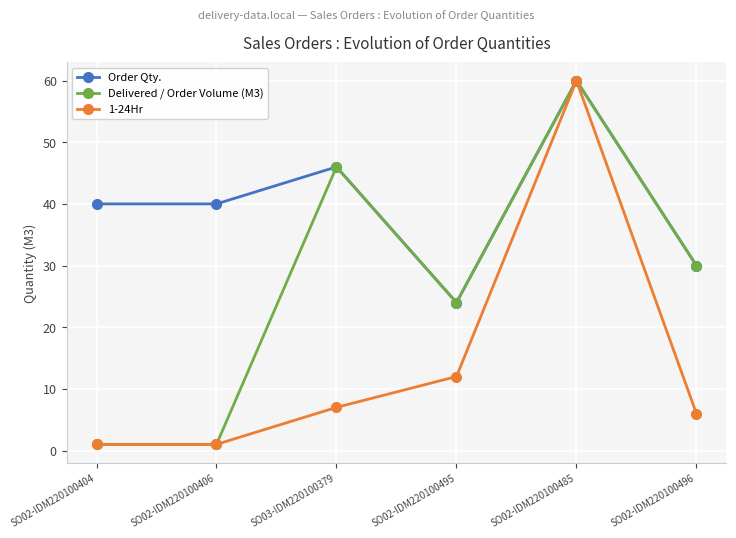

What is the difference between the maximum and minimum values in the Delivered / Order Volume (M3) series?

59